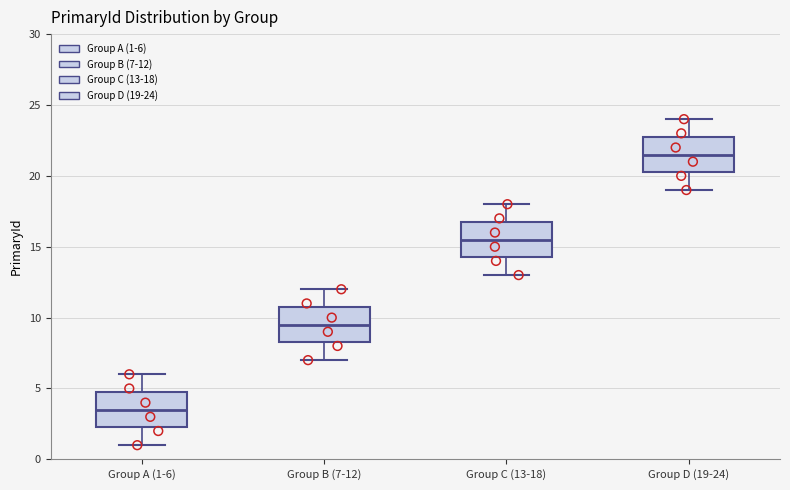

Reading left to right, transcribe this box plot: for each box, give where its median line is, the range the box spans, and where its two whiskers end, as read against the y-axis. The values are not printed on the chart, so give them approximately, as read against the axis.

Group A (1-6): median 3.5, box 2.5 to 5.0, whiskers 1.0 to 6.0
Group B (7-12): median 9.5, box 8.5 to 11.0, whiskers 7.0 to 12.0
Group C (13-18): median 15.5, box 14.5 to 17.0, whiskers 13.0 to 18.0
Group D (19-24): median 21.5, box 20.5 to 23.0, whiskers 19.0 to 24.0